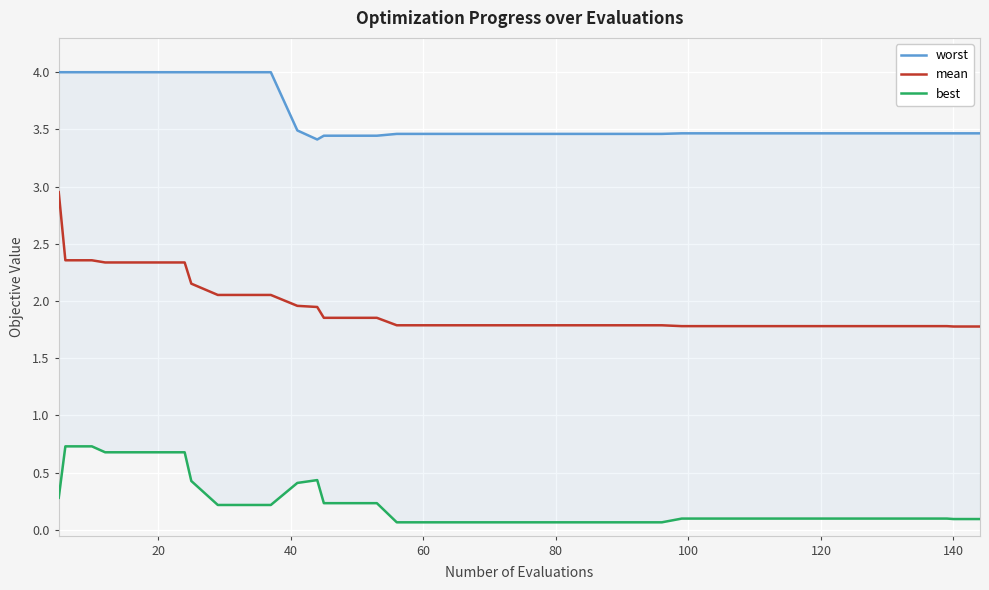

What are all the series names shown in the legend?

worst, mean, best